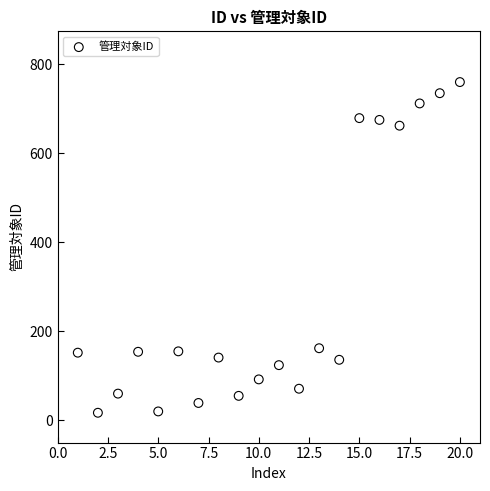

What is the range of X values (max minus min)?

19